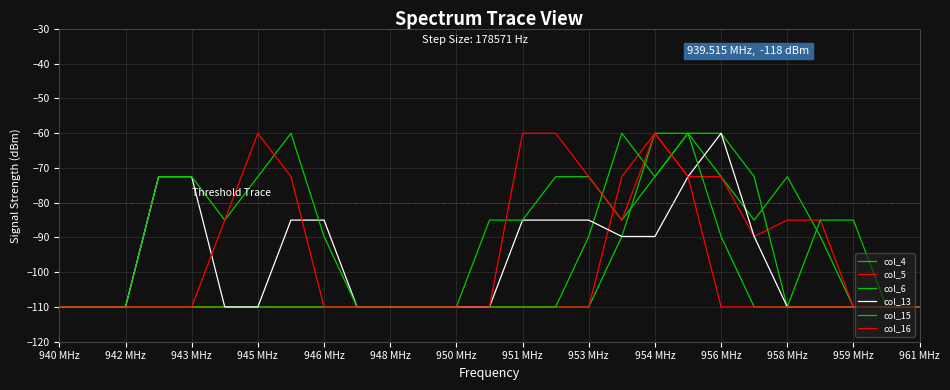

How many lines are shown in the chart?

6